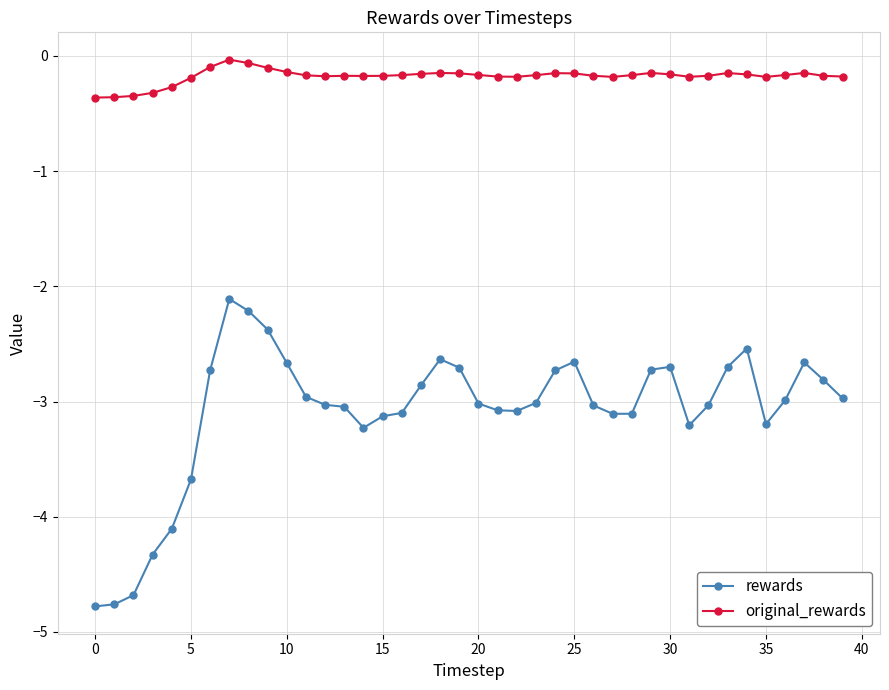

What is the sum of all original_rewards values?

-7.1